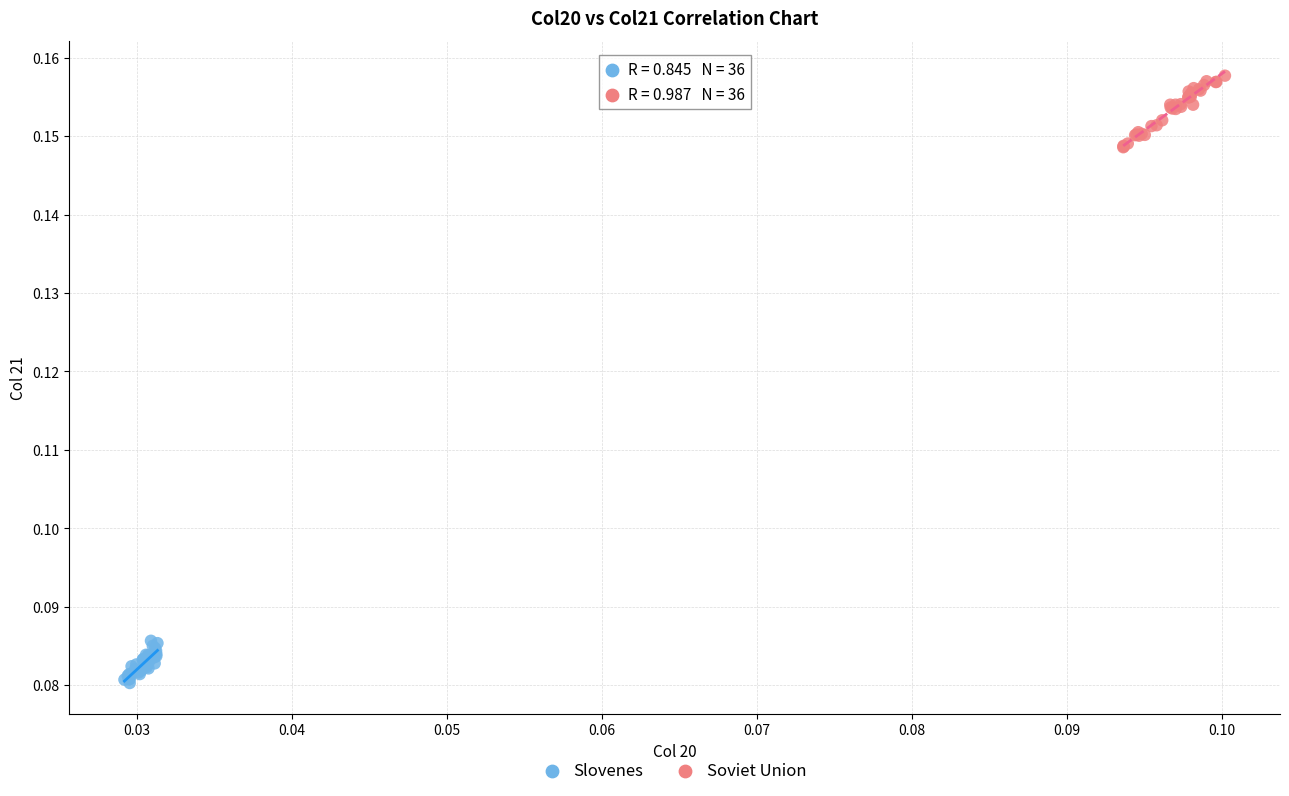

Which series has the widest spread of Y values?

Soviet Union